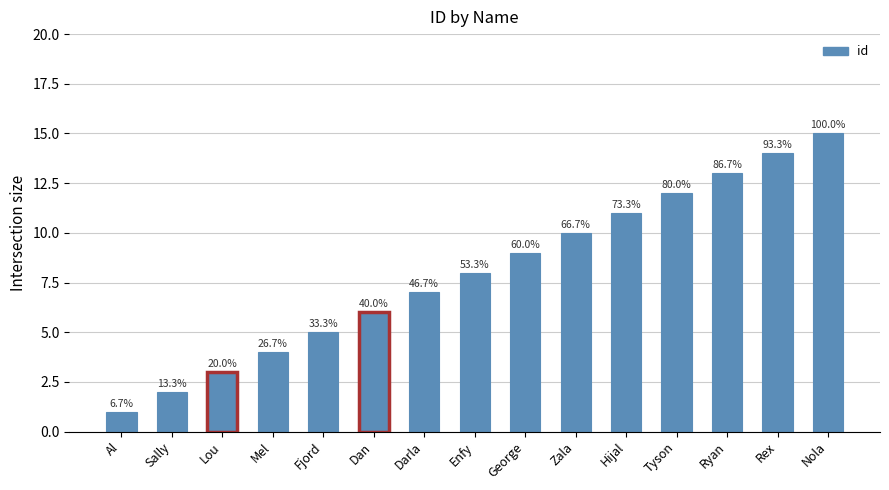

Reading left to right, what are all the values shown in this chart?

Al=1	Sally=2	Lou=3	Mel=4	Fjord=5	Dan=6	Darla=7	Enfy=8	George=9	Zala=10	Hijal=11	Tyson=12	Ryan=13	Rex=14	Nola=15